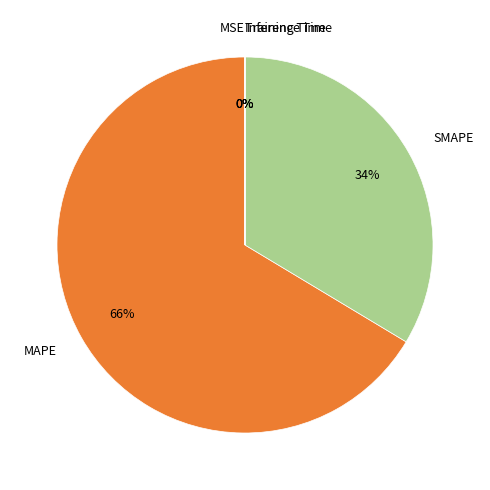

Combined, do MAPE and SMAPE account for over 50%?

Yes